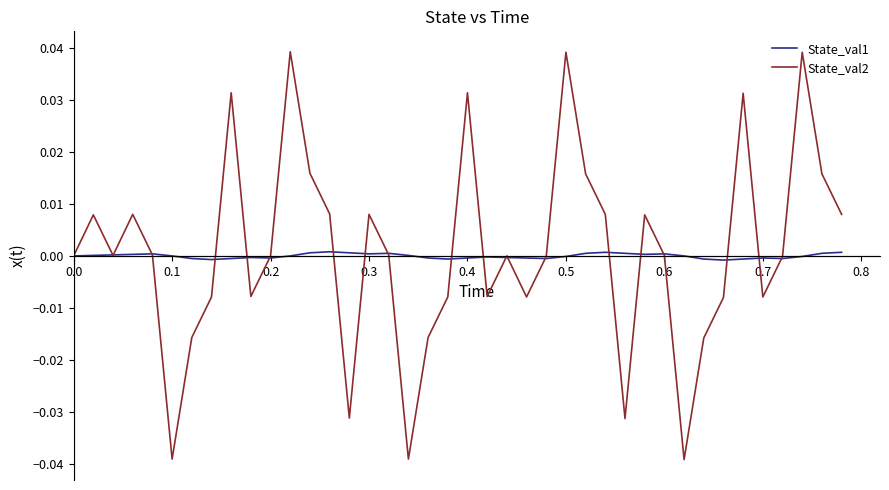

Rank the series by their average value, from lowest to highest.

State_val1, State_val2